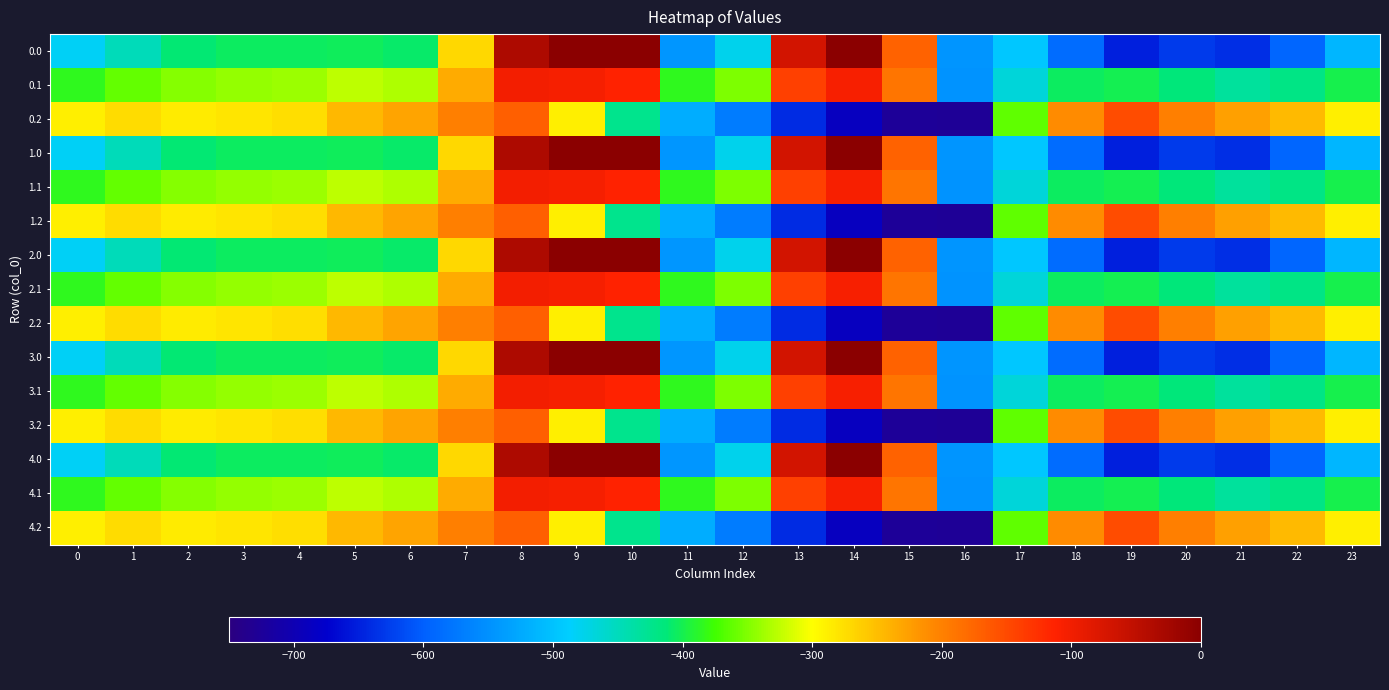

Reading right to left, extract all data points from this chart.

0.0: 23=-511.3	22=-592.3	21=-638.4	20=-629.9	19=-649.2	18=-586.7	17=-494.8	16=-545.4	15=-172.8	14=-0.3	13=-70.2	12=-477.2	11=-544.3	10=0.0	9=0.0	8=-35.0	7=-270.7	6=-408.0	5=-403.8	4=-404.9	3=-404.4	2=-410.3	1=-449.5	0=-482.0
0.1: 23=-399.4	22=-419.9	21=-432.4	20=-414.5	19=-400.2	18=-405.4	17=-466.6	16=-547.3	15=-190.4	14=-105.5	13=-141.2	12=-350.8	11=-384.7	10=-114.0	9=-104.8	8=-102.3	7=-234.9	6=-332.2	5=-325.7	4=-339.6	3=-342.7	2=-347.9	1=-361.1	0=-384.6
0.2: 23=-287.5	22=-247.4	21=-226.4	20=-199.2	19=-151.0	18=-210.0	17=-362.4	16=-726.6	15=-725.8	14=-687.4	13=-640.4	12=-571.2	11=-520.6	10=-423.5	9=-288.5	8=-169.5	7=-199.0	6=-228.8	5=-245.0	4=-274.4	3=-281.0	2=-285.5	1=-272.7	0=-287.1
1.0: 23=-511.3	22=-592.3	21=-638.4	20=-629.9	19=-649.2	18=-586.7	17=-494.8	16=-545.4	15=-172.8	14=-0.3	13=-70.2	12=-477.2	11=-544.3	10=0.0	9=0.0	8=-35.0	7=-270.7	6=-408.0	5=-403.8	4=-404.9	3=-404.4	2=-410.3	1=-449.5	0=-482.0
1.1: 23=-399.4	22=-419.9	21=-432.4	20=-414.5	19=-400.2	18=-405.4	17=-466.6	16=-547.3	15=-190.4	14=-105.5	13=-141.2	12=-350.8	11=-384.7	10=-114.0	9=-104.8	8=-102.3	7=-234.9	6=-332.2	5=-325.7	4=-339.6	3=-342.7	2=-347.9	1=-361.1	0=-384.6
1.2: 23=-287.5	22=-247.4	21=-226.4	20=-199.2	19=-151.0	18=-210.0	17=-362.4	16=-726.6	15=-725.8	14=-687.4	13=-640.4	12=-571.2	11=-520.6	10=-423.5	9=-288.5	8=-169.5	7=-199.0	6=-228.8	5=-245.0	4=-274.4	3=-281.0	2=-285.5	1=-272.7	0=-287.1
2.0: 23=-511.3	22=-592.3	21=-638.4	20=-629.9	19=-649.2	18=-586.7	17=-494.8	16=-545.4	15=-172.8	14=-0.3	13=-70.2	12=-477.2	11=-544.3	10=0.0	9=0.0	8=-35.0	7=-270.7	6=-408.0	5=-403.8	4=-404.9	3=-404.4	2=-410.3	1=-449.5	0=-482.0
2.1: 23=-399.4	22=-419.9	21=-432.4	20=-414.5	19=-400.2	18=-405.4	17=-466.6	16=-547.3	15=-190.4	14=-105.5	13=-141.2	12=-350.8	11=-384.7	10=-114.0	9=-104.8	8=-102.3	7=-234.9	6=-332.2	5=-325.7	4=-339.6	3=-342.7	2=-347.9	1=-361.1	0=-384.6
2.2: 23=-287.5	22=-247.4	21=-226.4	20=-199.2	19=-151.0	18=-210.0	17=-362.4	16=-726.6	15=-725.8	14=-687.4	13=-640.4	12=-571.2	11=-520.6	10=-423.5	9=-288.5	8=-169.5	7=-199.0	6=-228.8	5=-245.0	4=-274.4	3=-281.0	2=-285.5	1=-272.7	0=-287.1
3.0: 23=-511.3	22=-592.3	21=-638.4	20=-629.9	19=-649.2	18=-586.7	17=-494.8	16=-545.4	15=-172.8	14=-0.3	13=-70.2	12=-477.2	11=-544.3	10=0.0	9=0.0	8=-35.0	7=-270.7	6=-408.0	5=-403.8	4=-404.9	3=-404.4	2=-410.3	1=-449.5	0=-482.0
3.1: 23=-399.4	22=-419.9	21=-432.4	20=-414.5	19=-400.2	18=-405.4	17=-466.6	16=-547.3	15=-190.4	14=-105.5	13=-141.2	12=-350.8	11=-384.7	10=-114.0	9=-104.8	8=-102.3	7=-234.9	6=-332.2	5=-325.7	4=-339.6	3=-342.7	2=-347.9	1=-361.1	0=-384.6
3.2: 23=-287.5	22=-247.4	21=-226.4	20=-199.2	19=-151.0	18=-210.0	17=-362.4	16=-726.6	15=-725.8	14=-687.4	13=-640.4	12=-571.2	11=-520.6	10=-423.5	9=-288.5	8=-169.5	7=-199.0	6=-228.8	5=-245.0	4=-274.4	3=-281.0	2=-285.5	1=-272.7	0=-287.1
4.0: 23=-511.3	22=-592.3	21=-638.4	20=-629.9	19=-649.2	18=-586.7	17=-494.8	16=-545.4	15=-172.8	14=-0.3	13=-70.2	12=-477.2	11=-544.3	10=0.0	9=0.0	8=-35.0	7=-270.7	6=-408.0	5=-403.8	4=-404.9	3=-404.4	2=-410.3	1=-449.5	0=-482.0
4.1: 23=-399.4	22=-419.9	21=-432.4	20=-414.5	19=-400.2	18=-405.4	17=-466.6	16=-547.3	15=-190.4	14=-105.5	13=-141.2	12=-350.8	11=-384.7	10=-114.0	9=-104.8	8=-102.3	7=-234.9	6=-332.2	5=-325.7	4=-339.6	3=-342.7	2=-347.9	1=-361.1	0=-384.6
4.2: 23=-287.5	22=-247.4	21=-226.4	20=-199.2	19=-151.0	18=-210.0	17=-362.4	16=-726.6	15=-725.8	14=-687.4	13=-640.4	12=-571.2	11=-520.6	10=-423.5	9=-288.5	8=-169.5	7=-199.0	6=-228.8	5=-245.0	4=-274.4	3=-281.0	2=-285.5	1=-272.7	0=-287.1